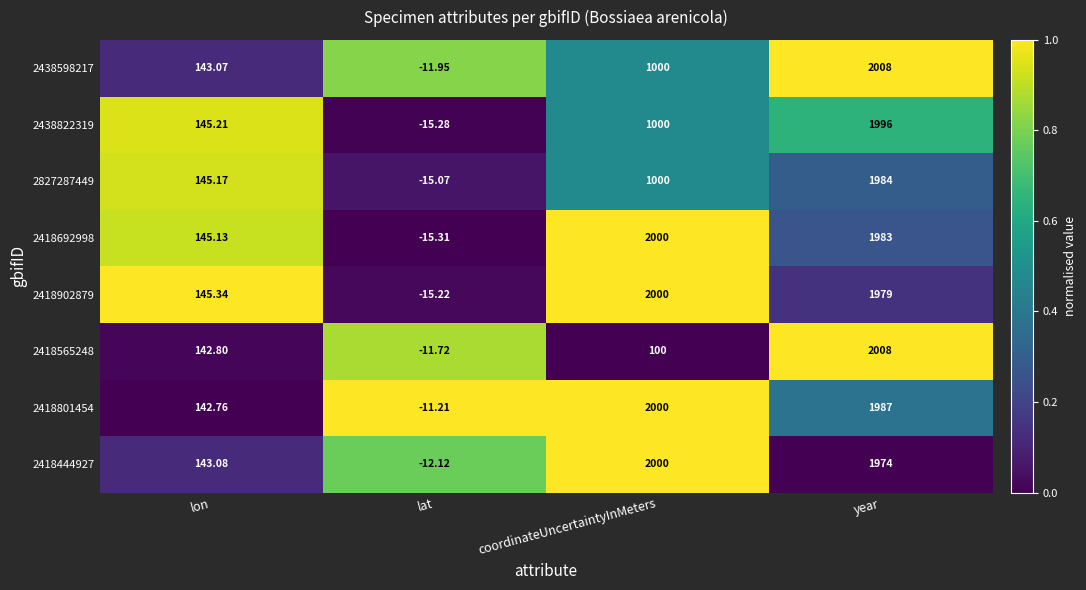

How many categories are shown in the chart?

4